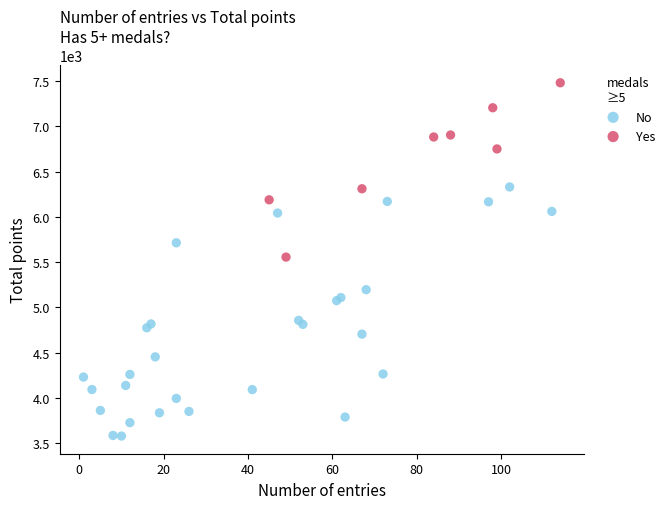

Which series contains the highest Y value?

Yes